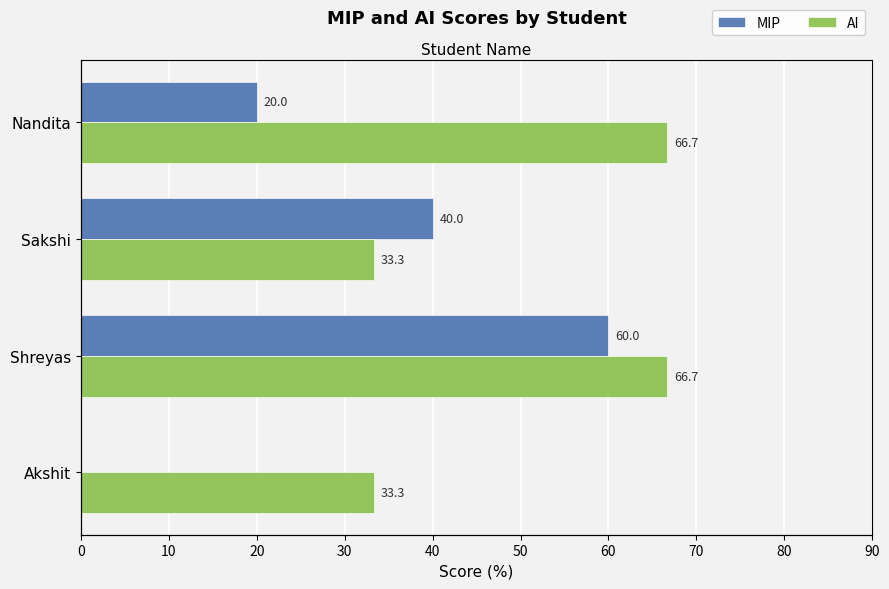

At how many categories does at least one series exceed 25?

4